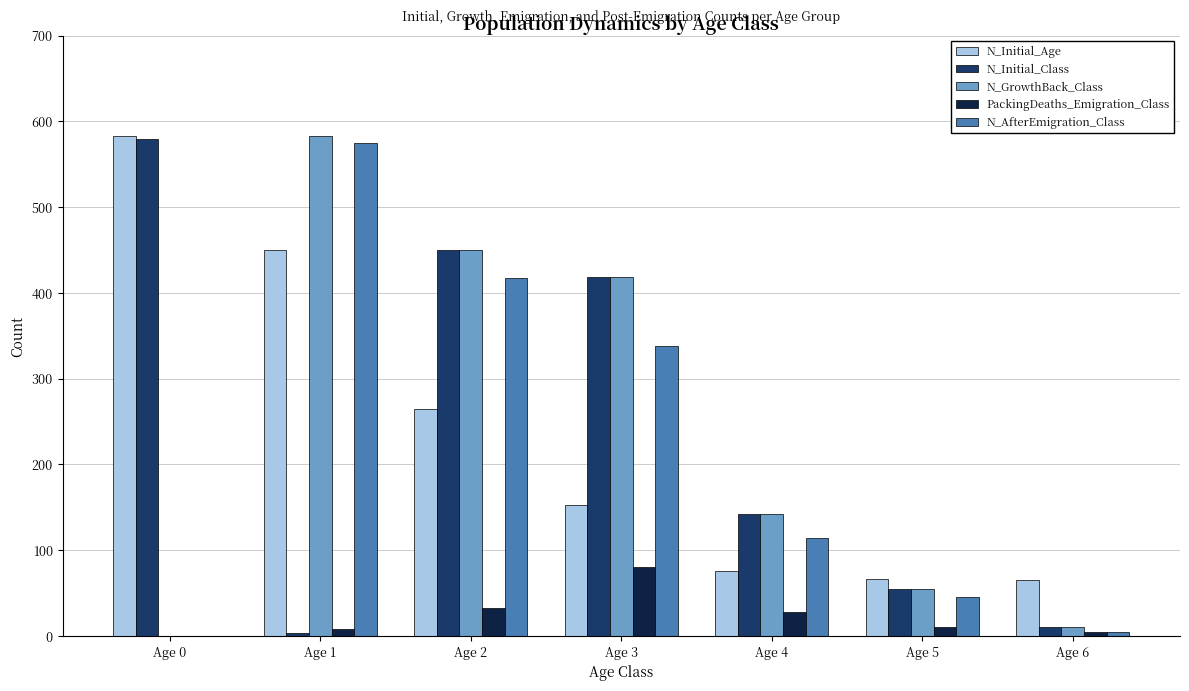

Between Age 0 and Age 4, which series saw the biggest shift?

N_Initial_Age